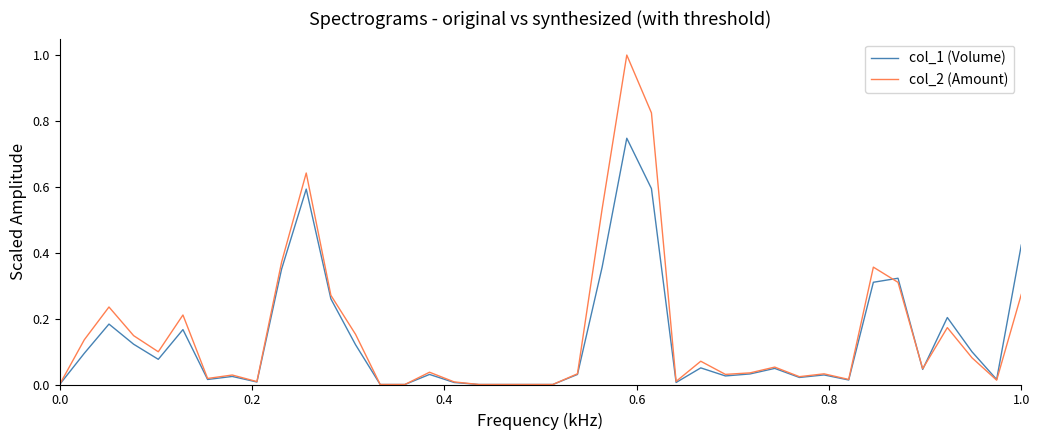

Which series has the largest range (max minus min)?

col_2 (Amount)